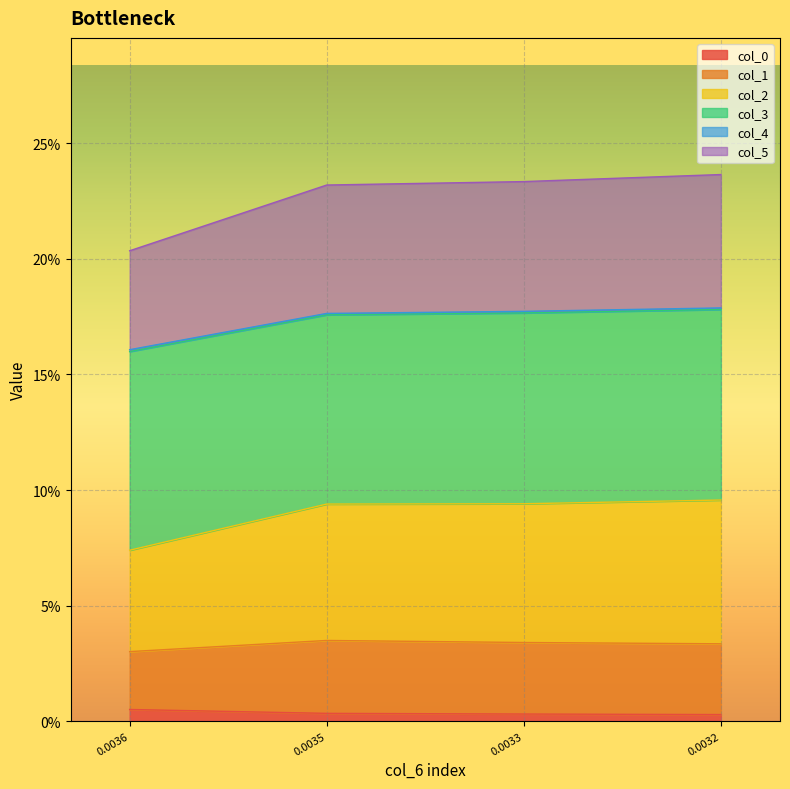

Does the chart display data point markers on the line(s)?

No